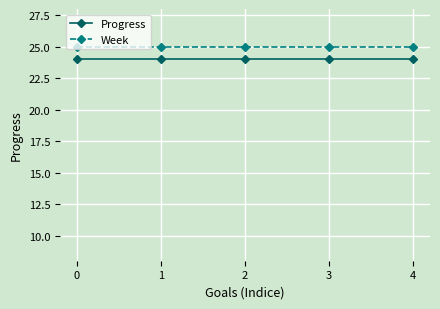

What is the minimum value shown in the chart?

24.0